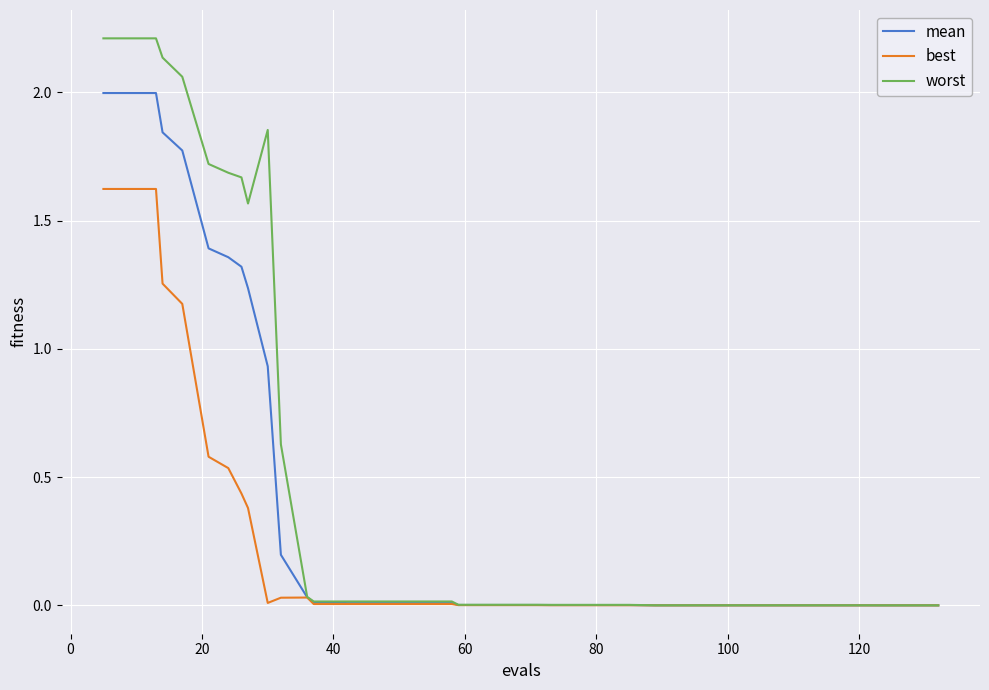

Which series has the largest total across all categories?

worst